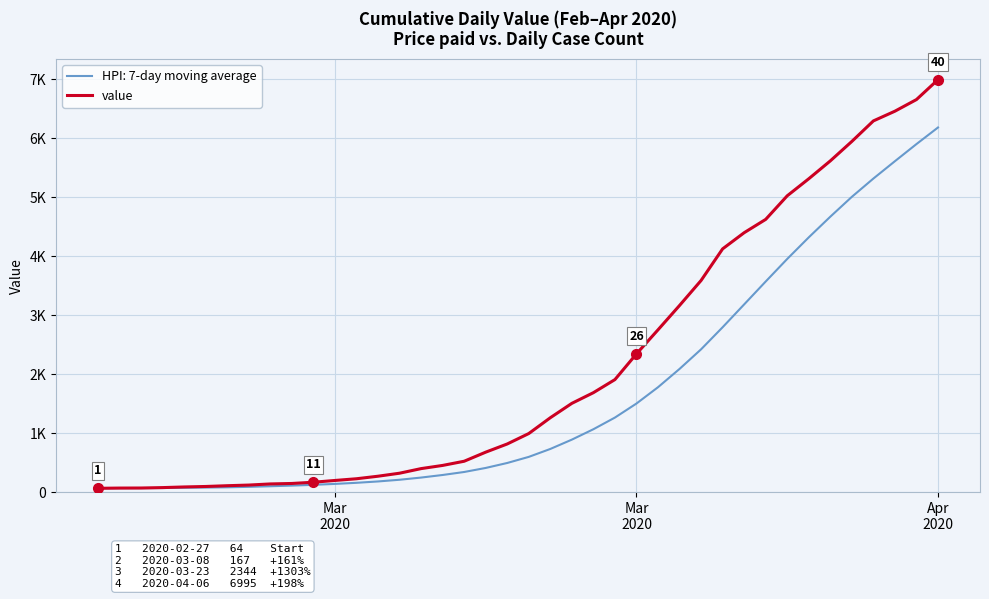

What are all the series names shown in the legend?

HPI: 7-day moving average, value